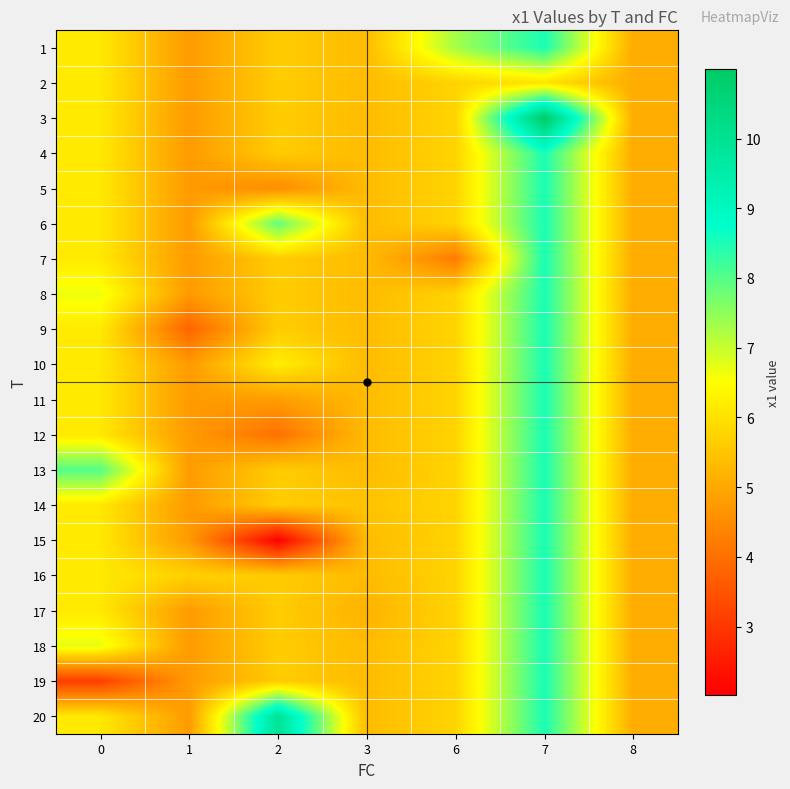

Which label corresponds to the smallest value in the chart?

2